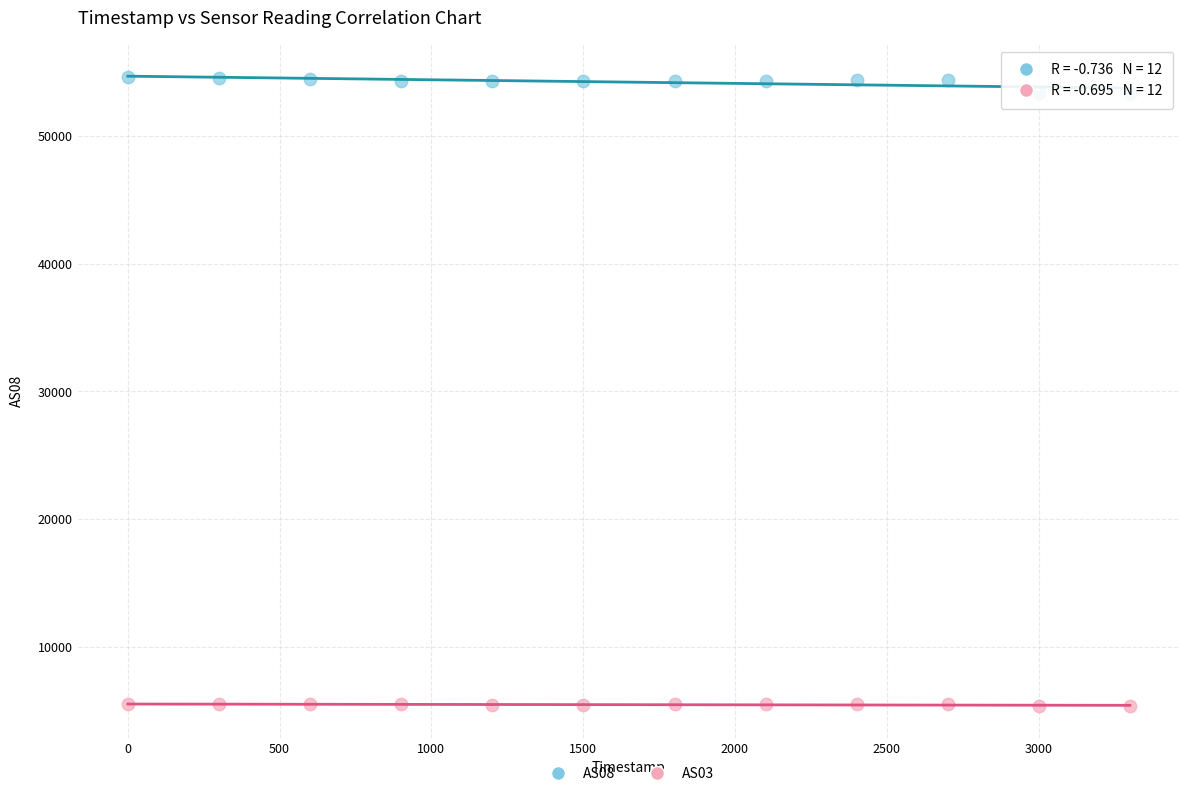

Which series has the widest spread of Y values?

AS08